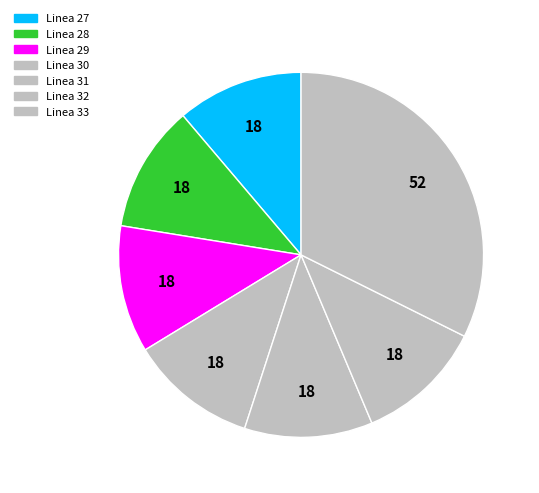

To the nearest percent, what is the difference between the Linea 33 and Linea 28 slice percentages?

21%